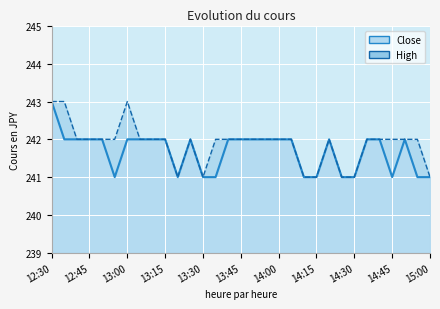

What is the total value across all series at 13:20?

482